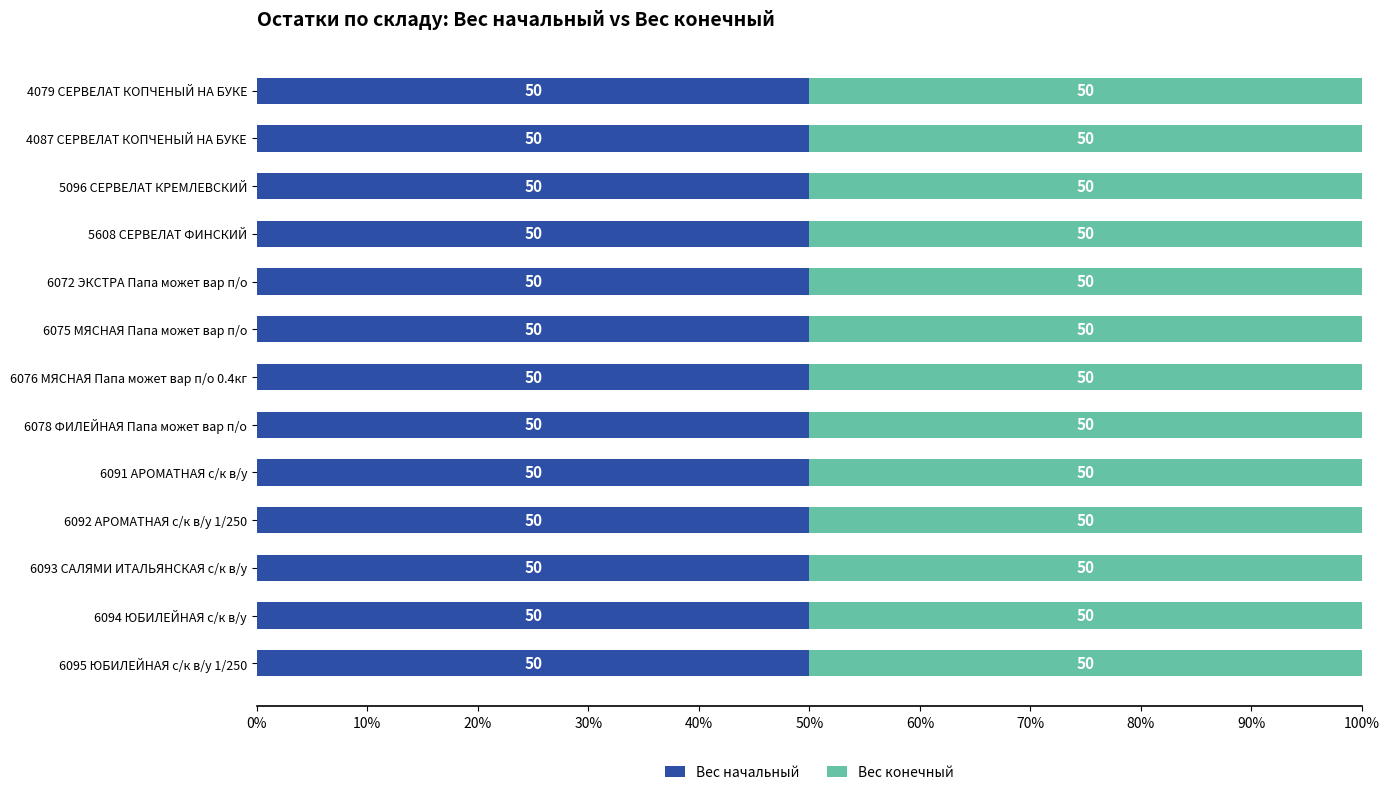

At which category is the sum across all series the highest?

4087 СЕРВЕЛАТ КОПЧЕНЫЙ НА БУКЕ